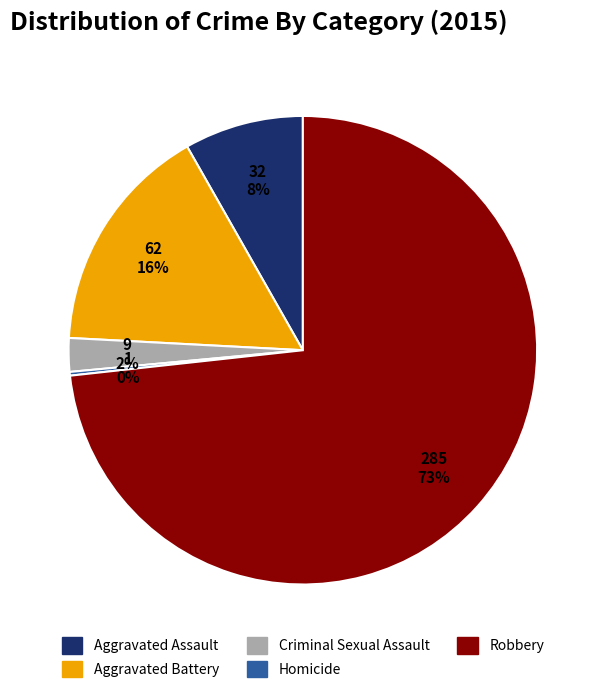

Which category has the biggest portion of the pie?

Robbery